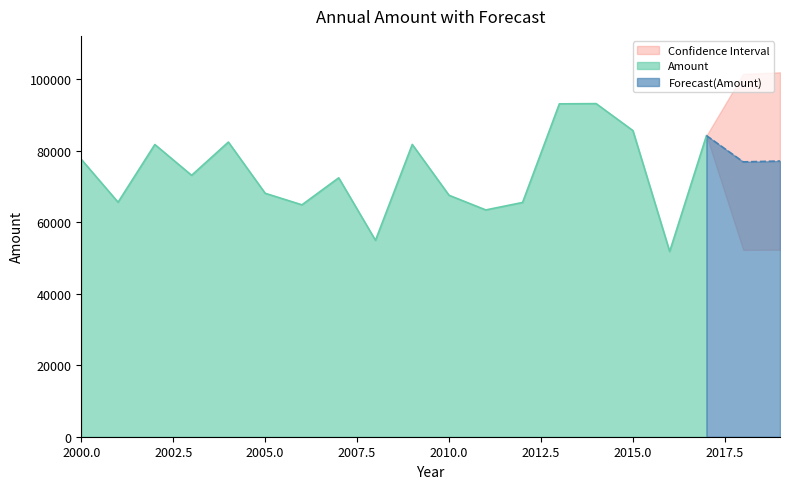

Rank the categories by value from lowest to highest.

2016, 2008, 2011, 2006, 2012, 2001, 2010, 2005, 2007, 2003, 2000, 2002, 2009, 2004, 2017, 2015, 2013, 2014